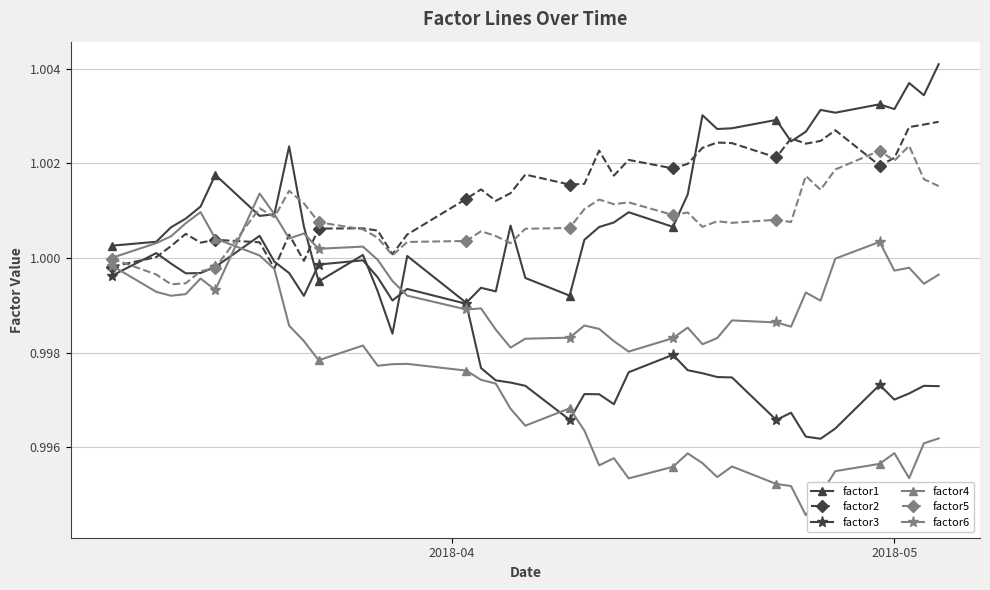

True or false: factor5 has more than 2 points higher than both neighbors.

True